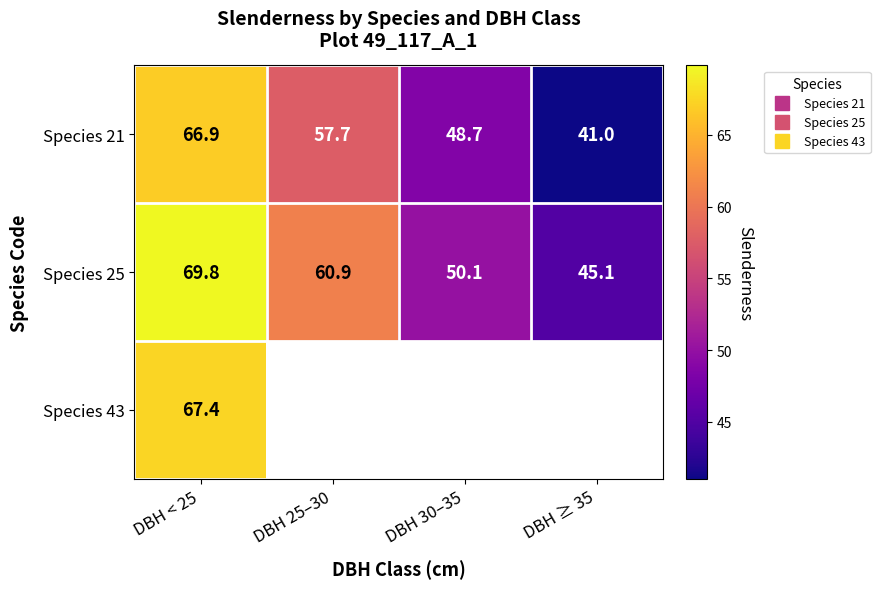

Which series has the widest spread of values?

Species 21